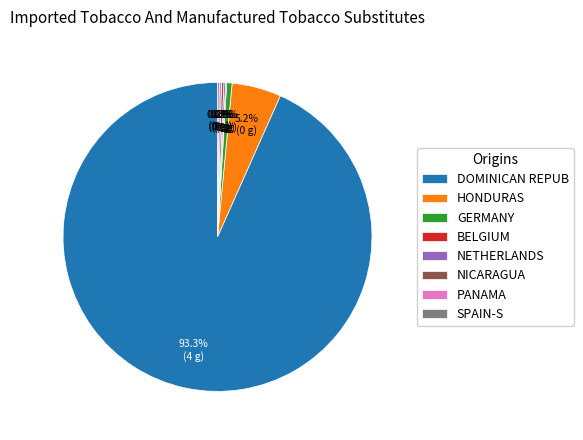

How much of the chart is everything except GERMANY?

99.4%